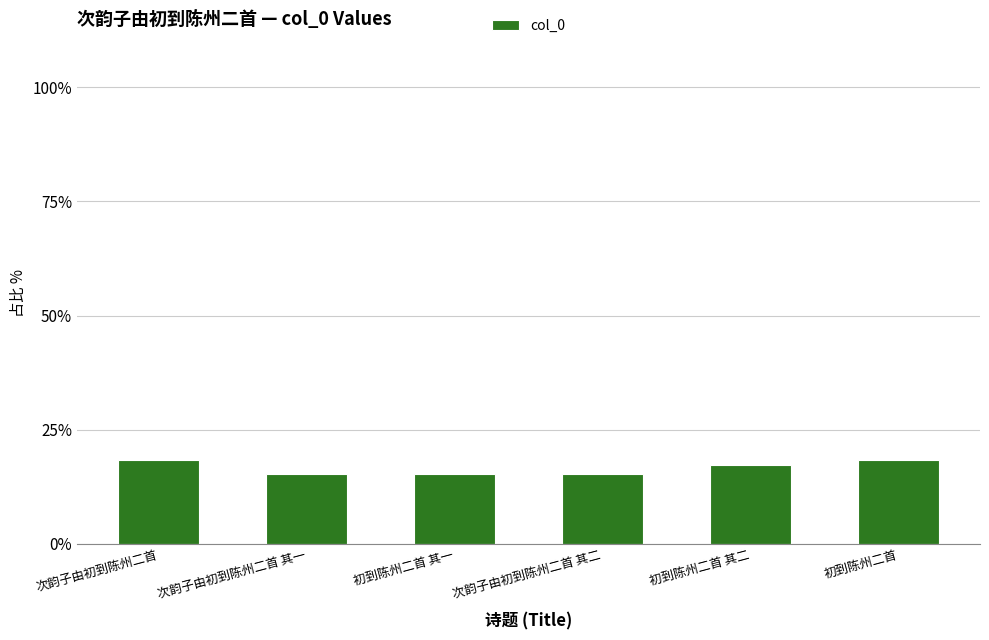

How many distinct data groups are displayed?

1